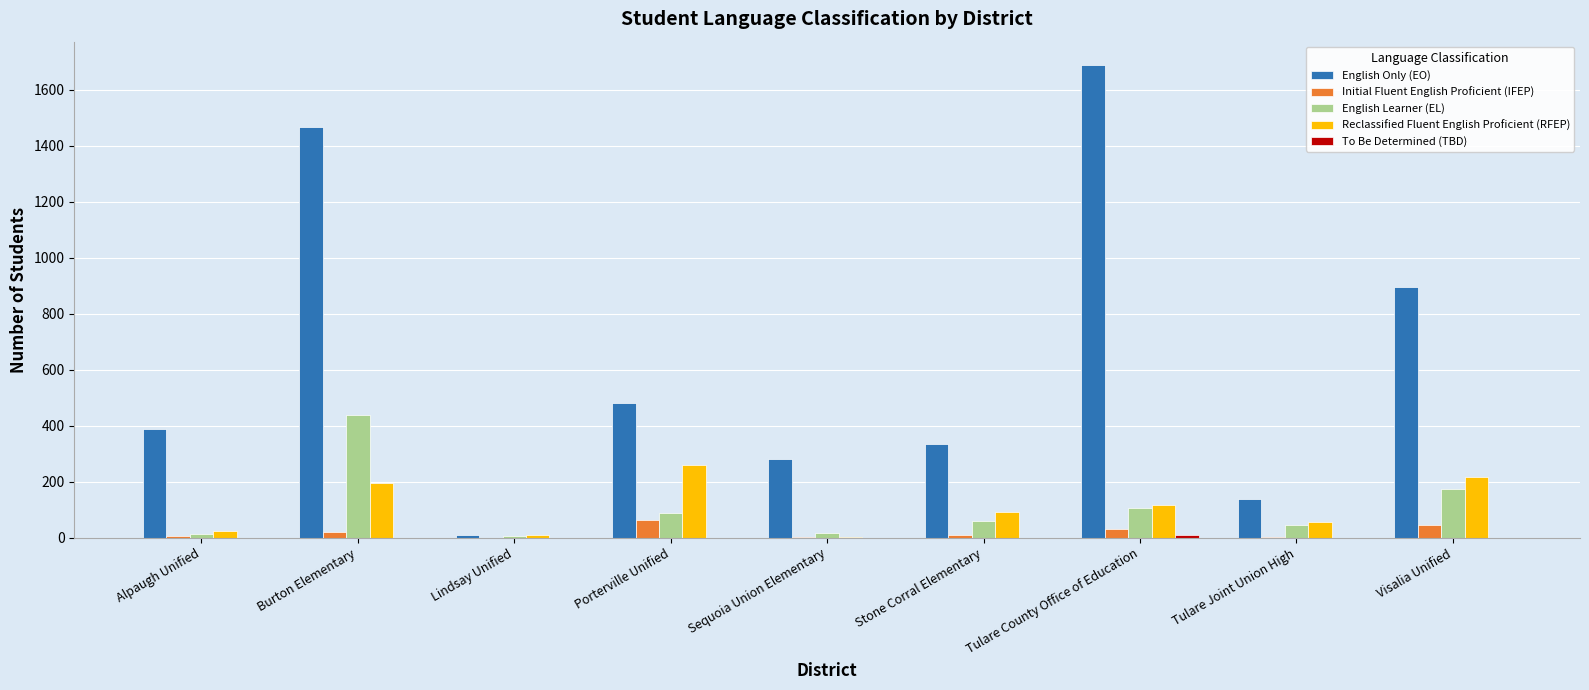

What is the total value across all series at Burton Elementary?

2121